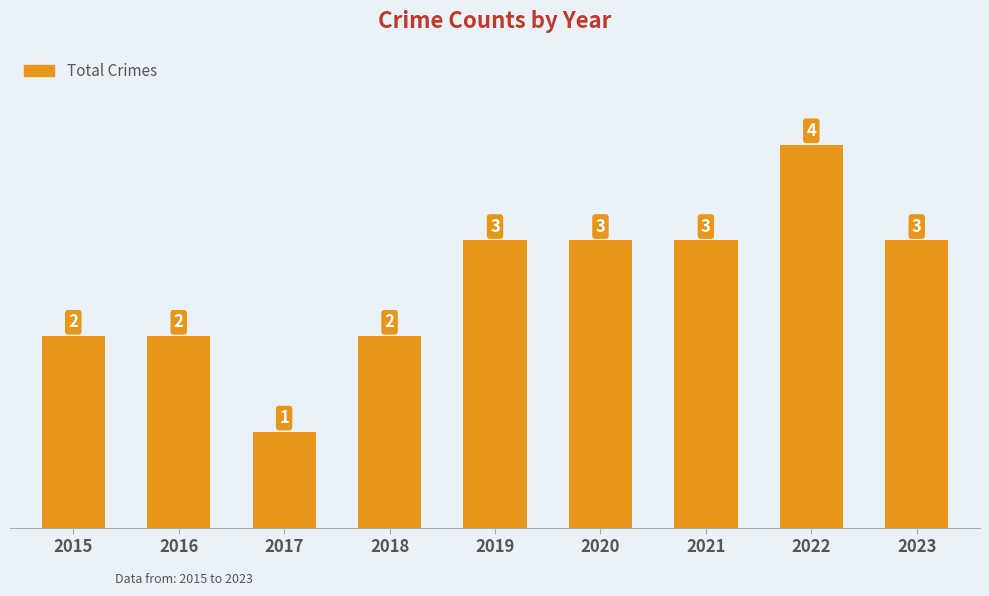

Approximately how many times larger is the value at 2018 compared to 2020?

0.7